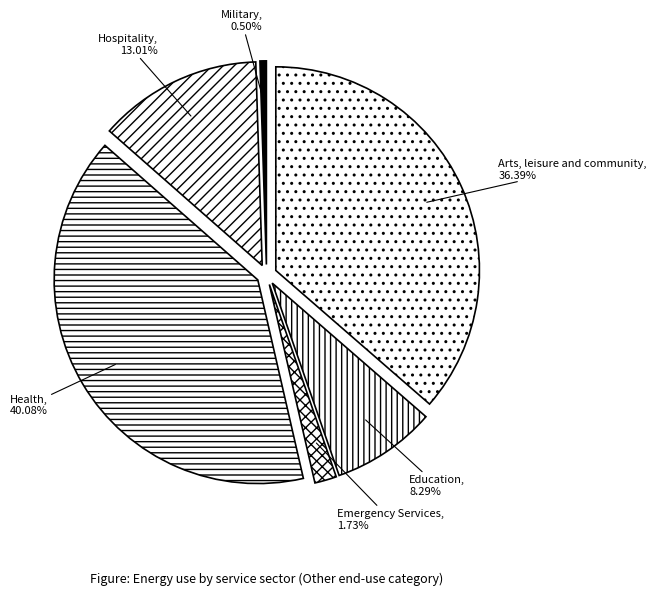

Combined, what portion of the pie is Arts, leisure and community and Military?

36.9%